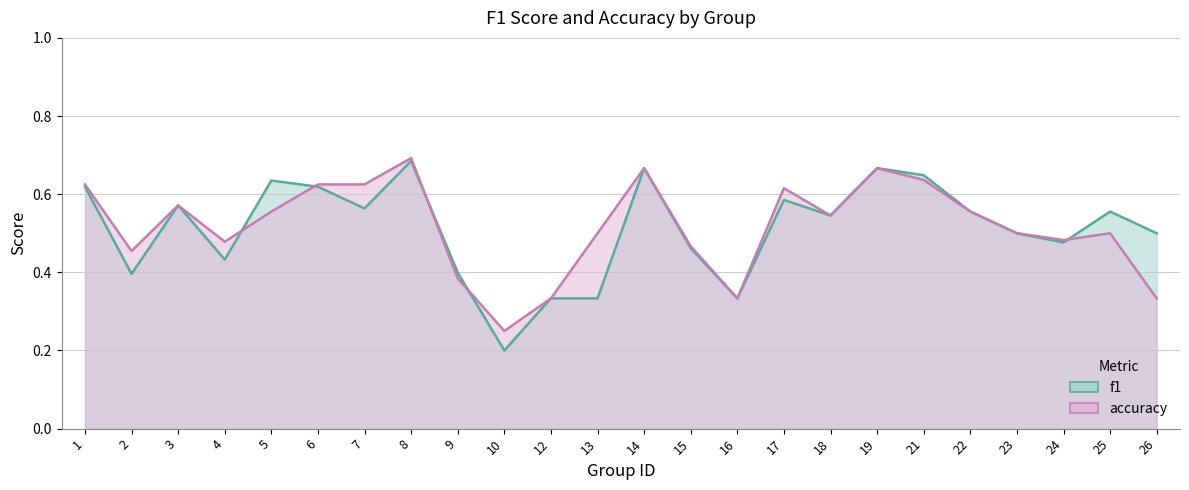

What is the difference between the accuracy values at 4 and 18?

0.1